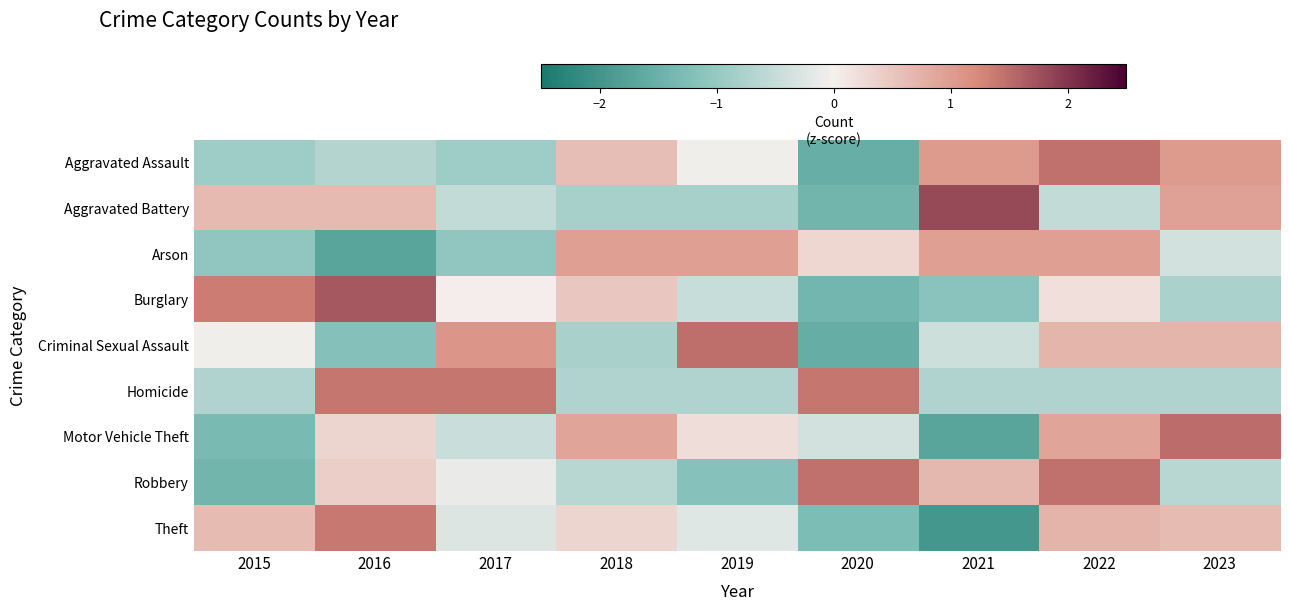

Reading left to right, extract all data points from this chart.

Aggravated Assault: 2015=-0.9	2016=-0.7	2017=-0.9	2018=0.6	2019=-0.0	2020=-1.5	2021=1.0	2022=1.4	2023=1.0
Aggravated Battery: 2015=0.7	2016=0.7	2017=-0.5	2018=-0.8	2019=-0.8	2020=-1.4	2021=1.8	2022=-0.5	2023=0.9
Arson: 2015=-1.0	2016=-1.7	2017=-1.0	2018=1.0	2019=1.0	2020=0.3	2021=1.0	2022=1.0	2023=-0.4
Burglary: 2015=1.3	2016=1.7	2017=0.0	2018=0.5	2019=-0.5	2020=-1.4	2021=-1.1	2022=0.2	2023=-0.8
Criminal Sexual Assault: 2015=-0.0	2016=-1.2	2017=1.1	2018=-0.8	2019=1.5	2020=-1.6	2021=-0.4	2022=0.7	2023=0.7
Homicide: 2015=-0.7	2016=1.4	2017=1.4	2018=-0.7	2019=-0.7	2020=1.4	2021=-0.7	2022=-0.7	2023=-0.7
Motor Vehicle Theft: 2015=-1.3	2016=0.3	2017=-0.5	2018=0.9	2019=0.2	2020=-0.4	2021=-1.7	2022=0.9	2023=1.5
Robbery: 2015=-1.4	2016=0.4	2017=-0.1	2018=-0.6	2019=-1.2	2020=1.4	2021=0.7	2022=1.4	2023=-0.6
Theft: 2015=0.6	2016=1.4	2017=-0.3	2018=0.3	2019=-0.2	2020=-1.3	2021=-2.0	2022=0.7	2023=0.6